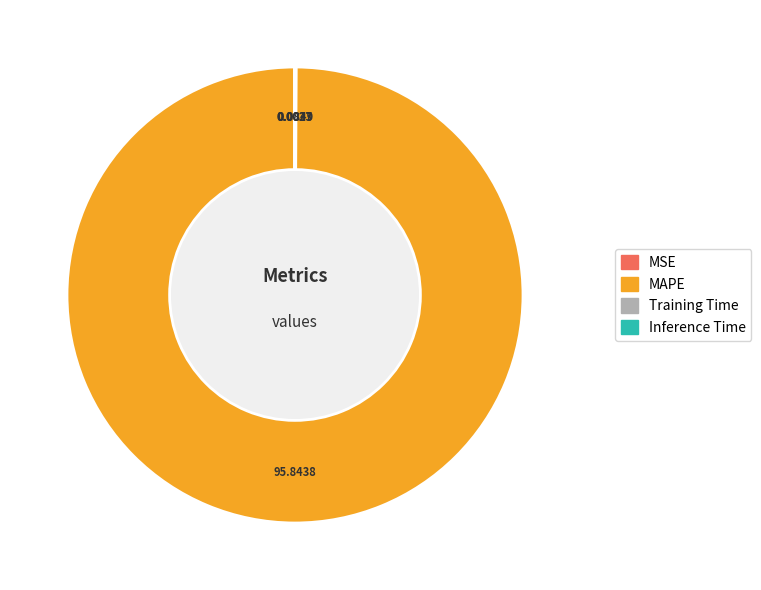

What is the majority slice?

MAPE